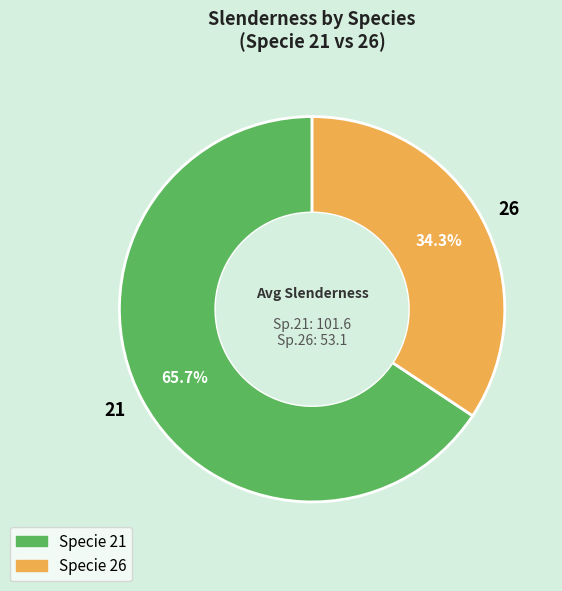

To the nearest percent, what percentage of the pie is 21?

66%